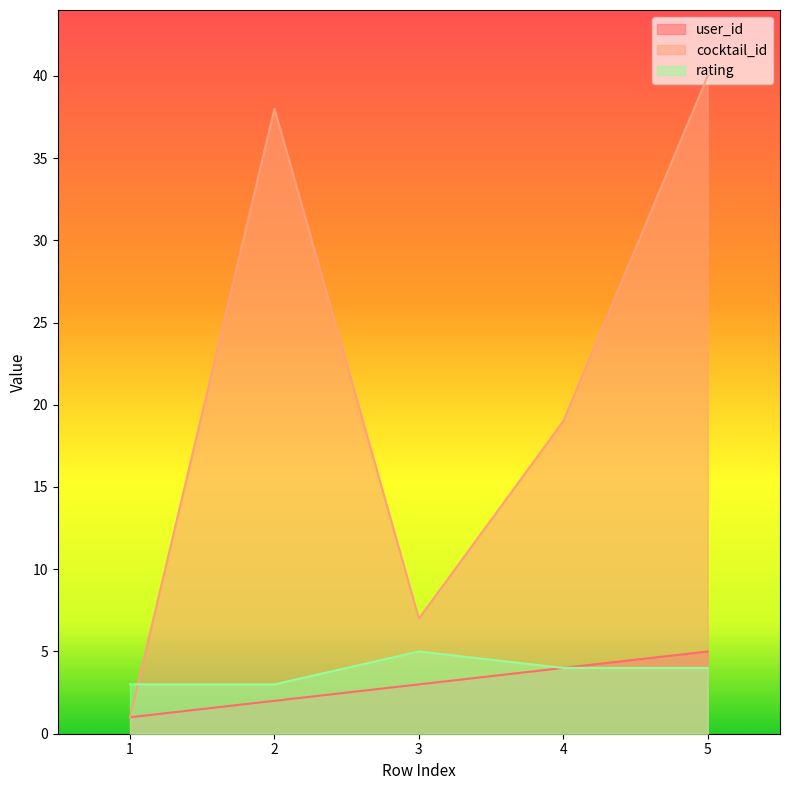

How many lines are shown in the chart?

3